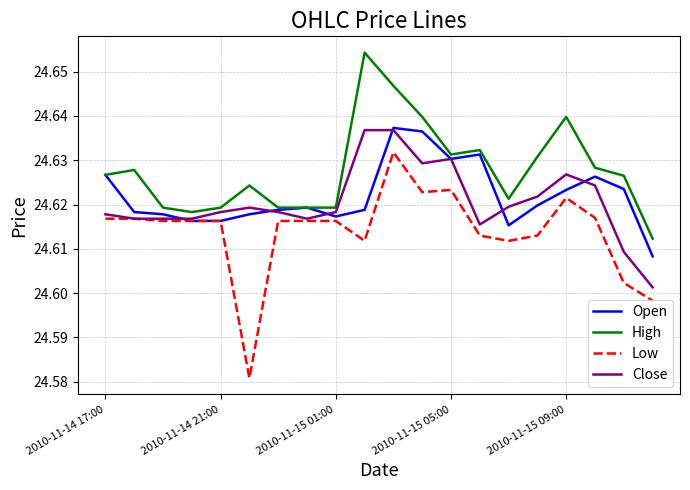

Which series has the widest spread of values?

Low